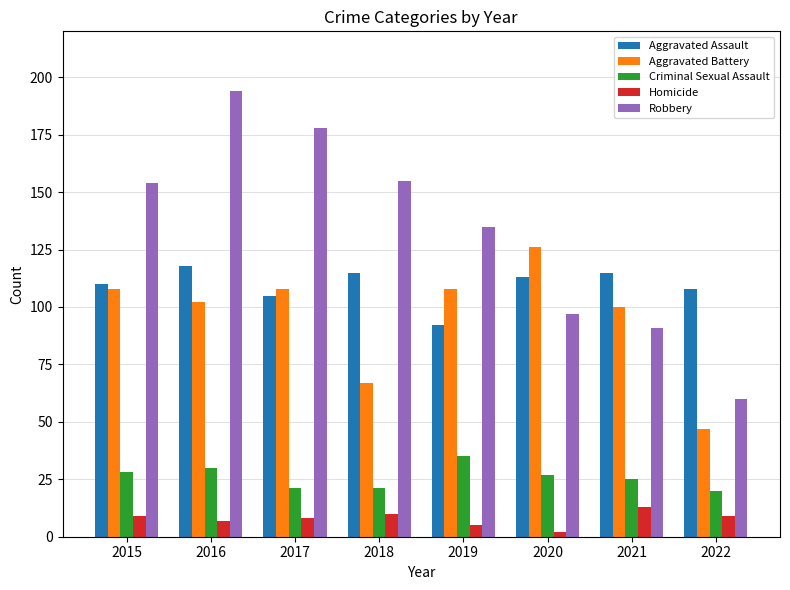

What is the difference between the Aggravated Assault values at 2021 and 2019?

23